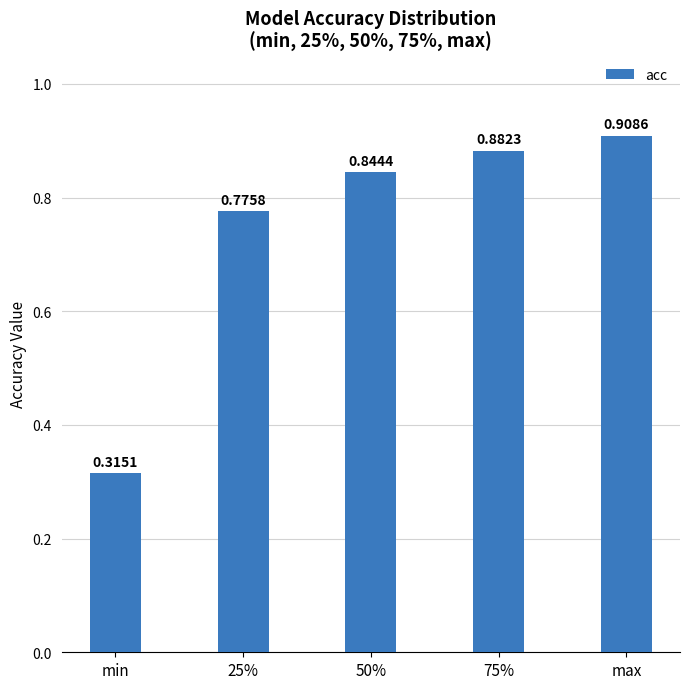

List the labels in order of value, smallest first.

min, 25%, 50%, 75%, max